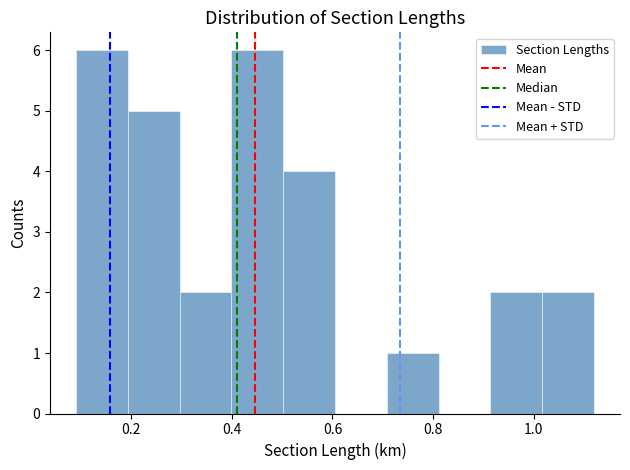

Reading left to right, transcribe this chart: for each bar, give the range it covers on the x-axis and its height. Neither the bar edges nor the heights are printed on the chart, so give them approximately, as read against the axes.

0.10 to 0.20: 6
0.20 to 0.30: 5
0.30 to 0.40: 2
0.40 to 0.50: 6
0.50 to 0.60: 4
0.60 to 0.70: 0
0.70 to 0.82: 1
0.82 to 0.92: 0
0.92 to 1.02: 2
1.02 to 1.12: 2